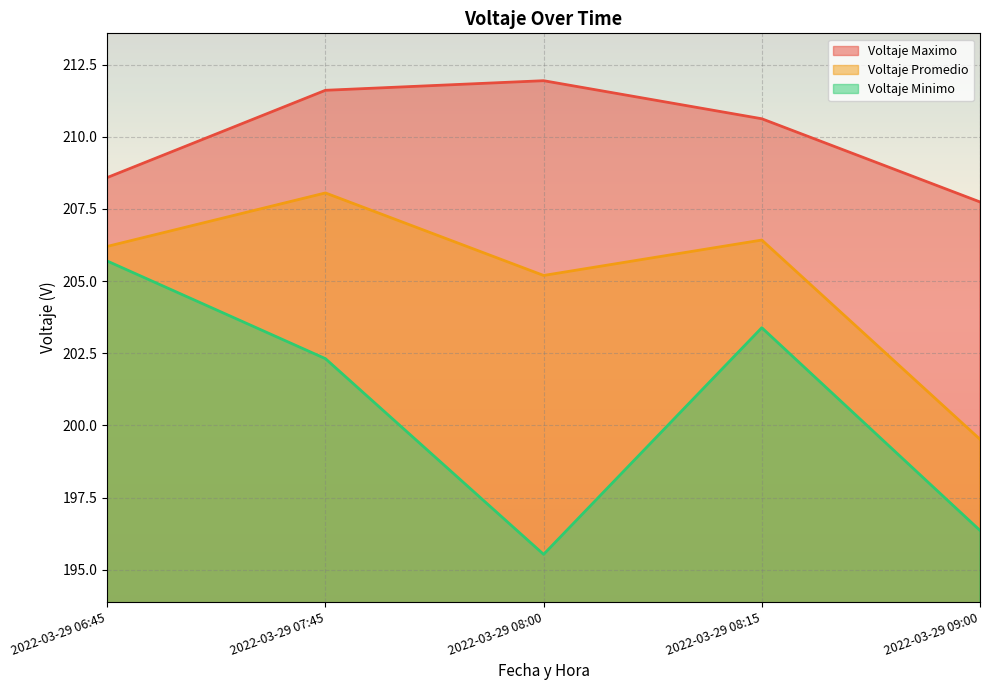

Rank the series by their average value, from lowest to highest.

Voltaje Minimo, Voltaje Promedio, Voltaje Maximo